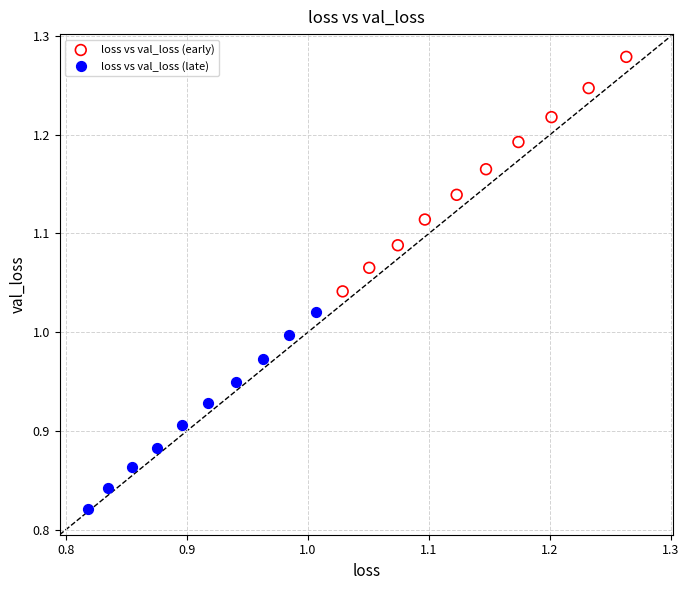

Which series reaches the maximum Y coordinate?

loss vs val_loss (early)